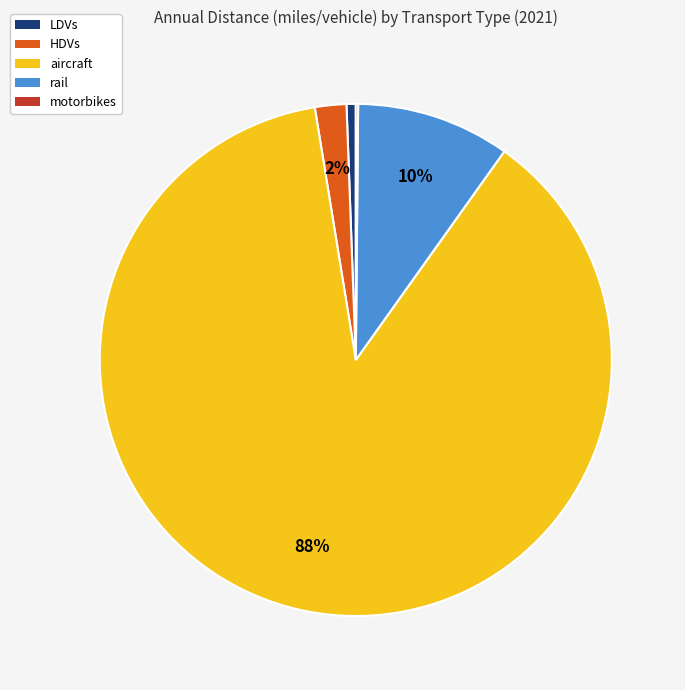

Between HDVs and LDVs, which is larger?

HDVs